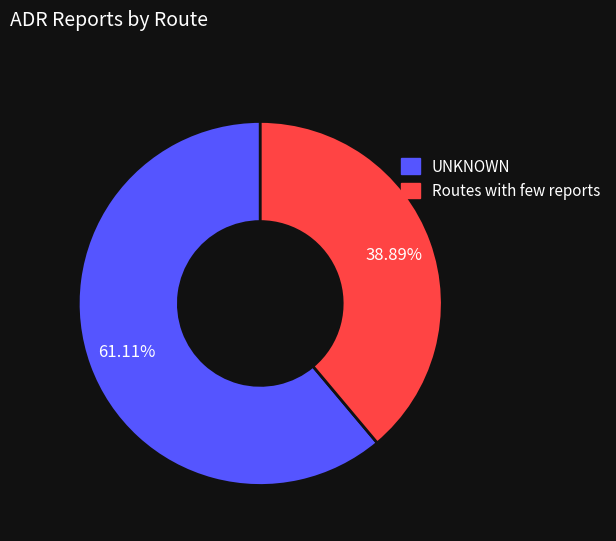

Do Routes with few reports and UNKNOWN together represent more than half of the pie?

Yes